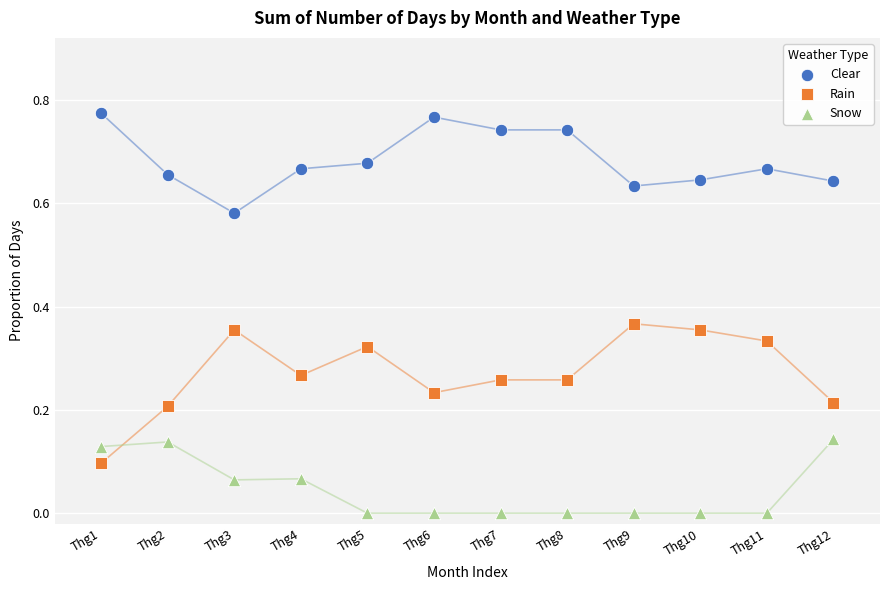

Across all data points, what is the range of X values (max minus min)?

11.0